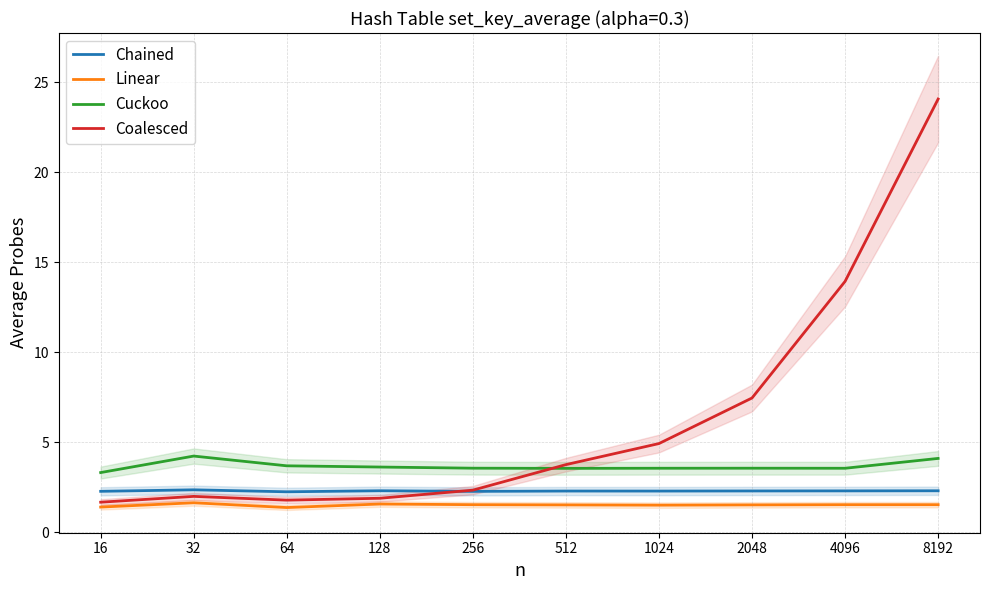

What is the spread (max minus min) of values at 64?

2.3